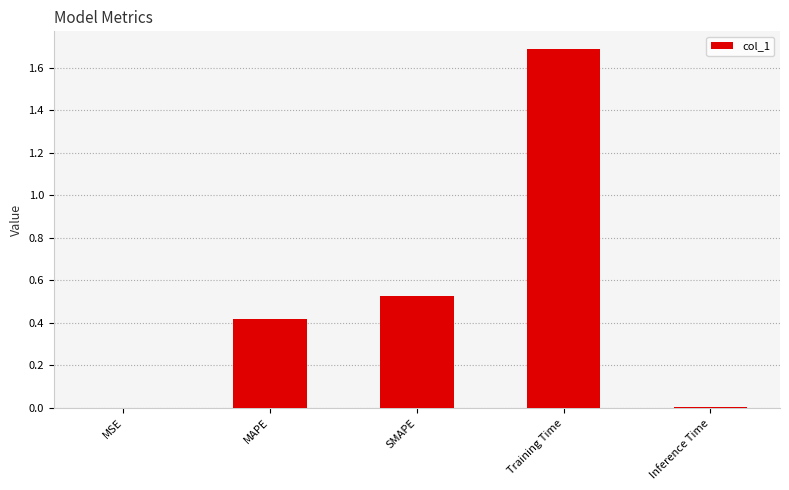

Does the chart contain stacked bars?

No